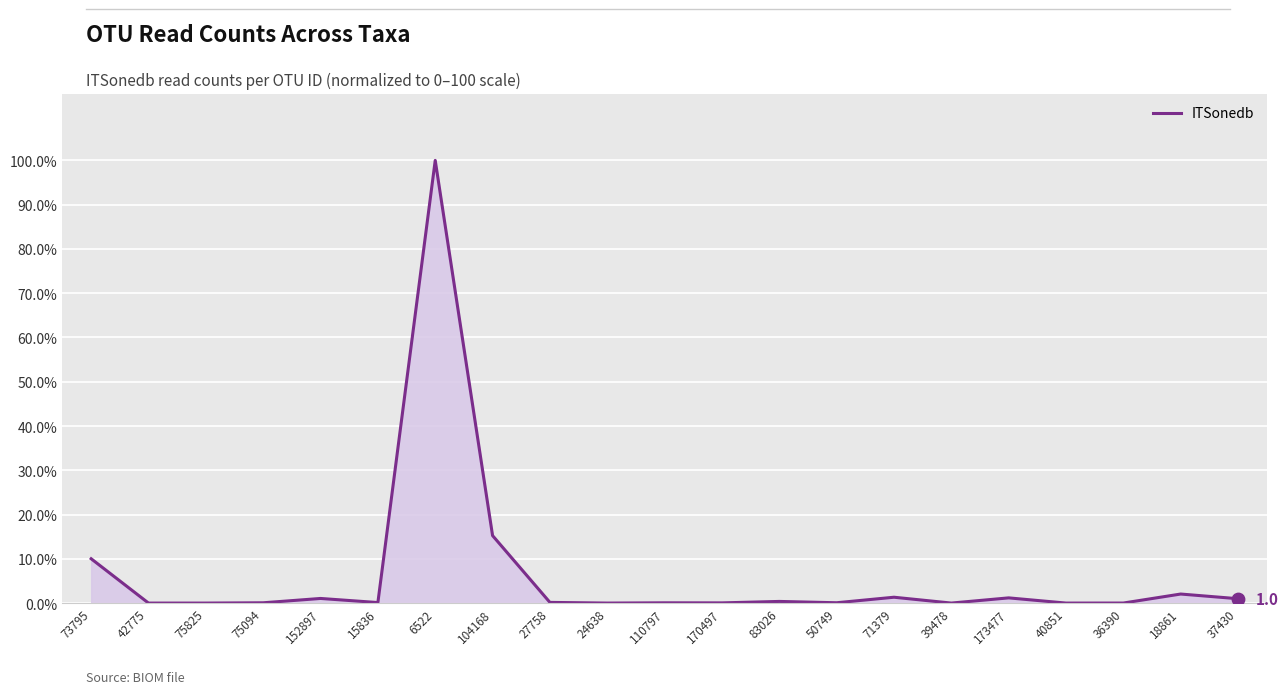

What is the change in value from 170497 to 37430?

+0.9